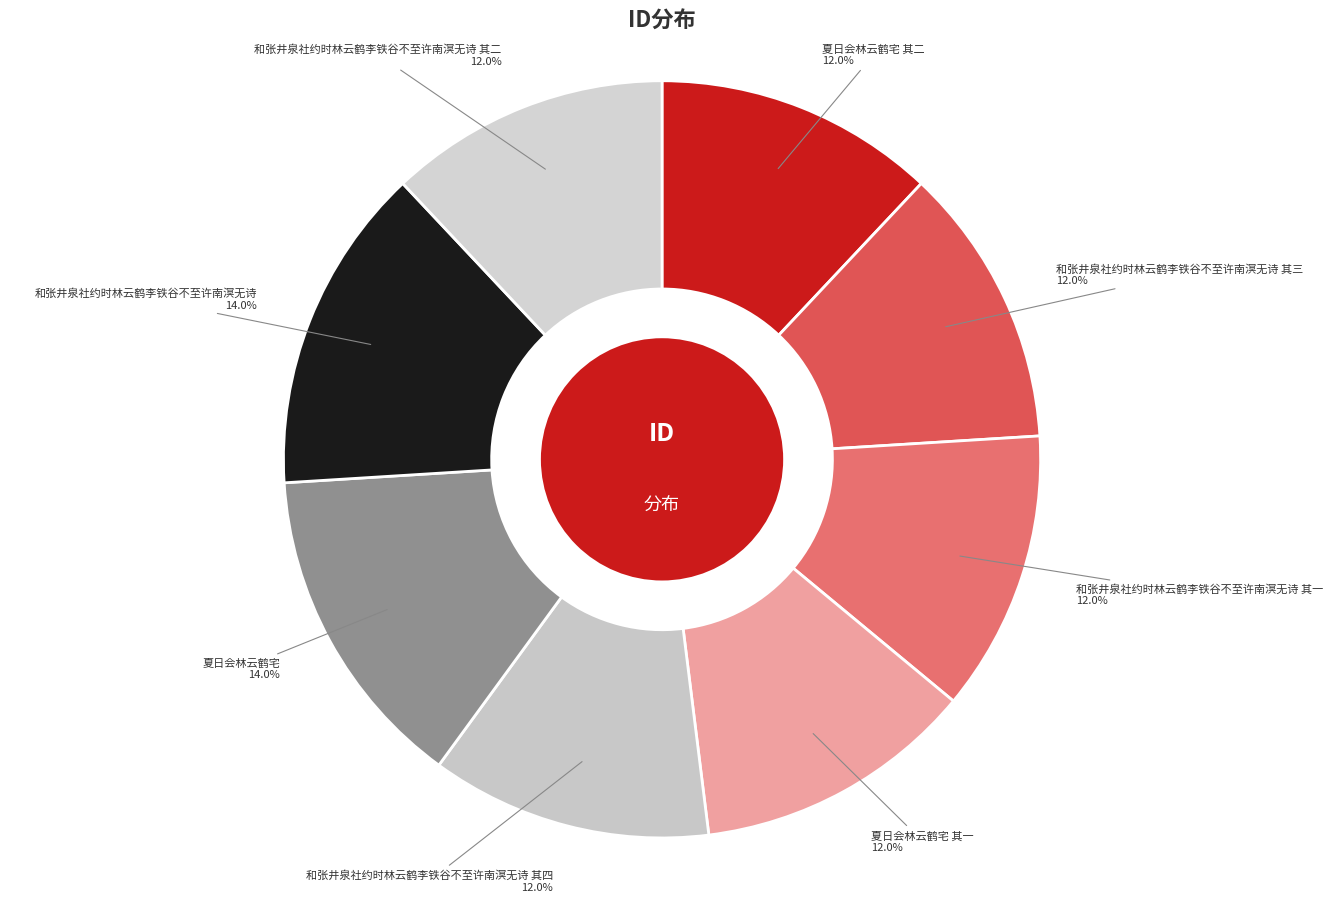

What is the ratio of the value at 和张井泉社约时林云鹤李铁谷不至许南溟无诗 其四 to the value at 和张井泉社约时林云鹤李铁谷不至许南溟无诗?

0.9